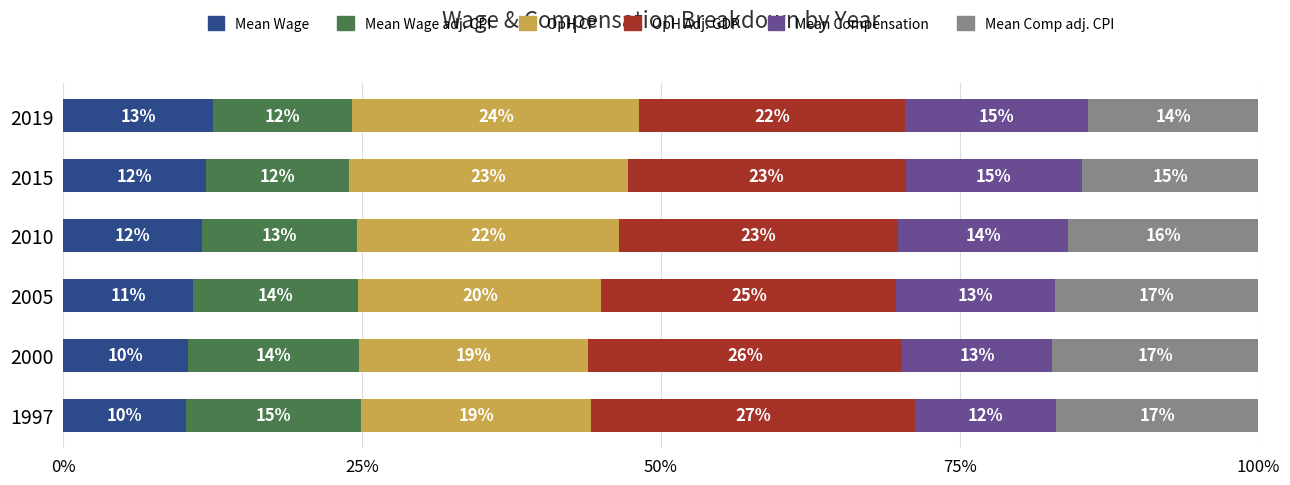

At which category is the sum across all series the highest?

2015